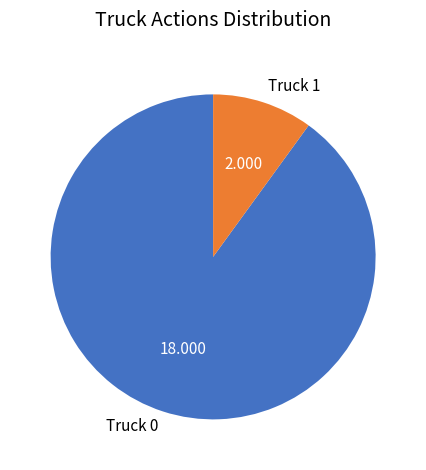

What is the ratio of the value at Truck 1 to the value at Truck 0?

0.1